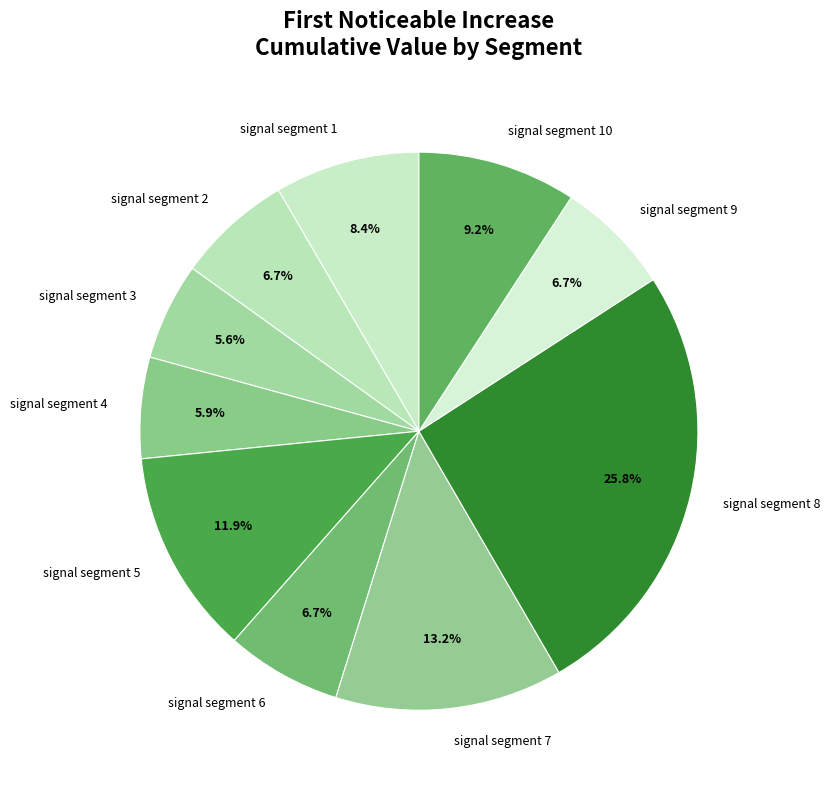

To the nearest percent, what is the difference between the signal segment 1 and signal segment 10 slice percentages?

1%